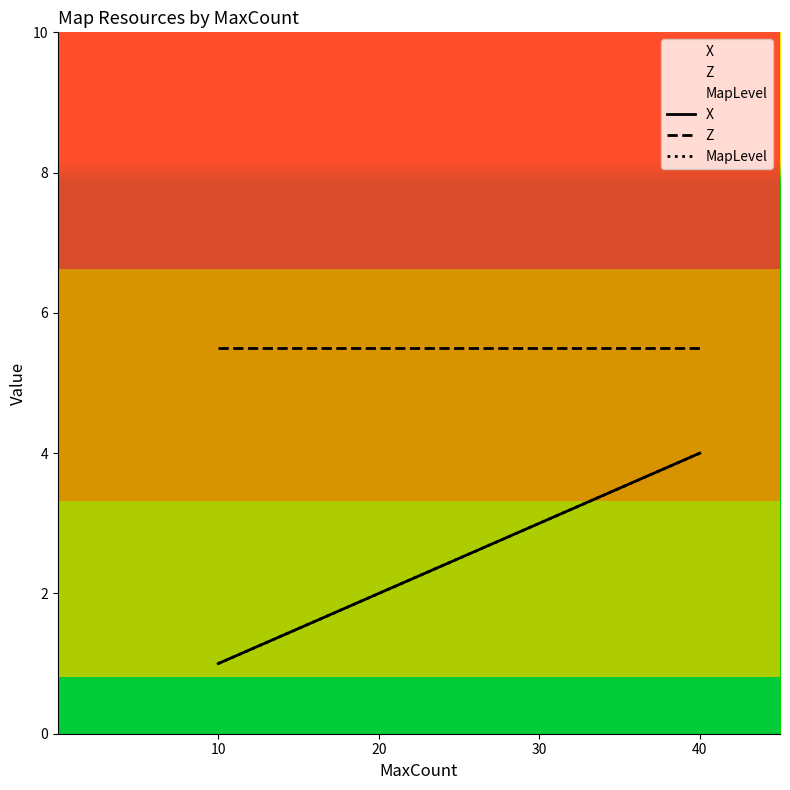

At which label does Z reach its peak?

10